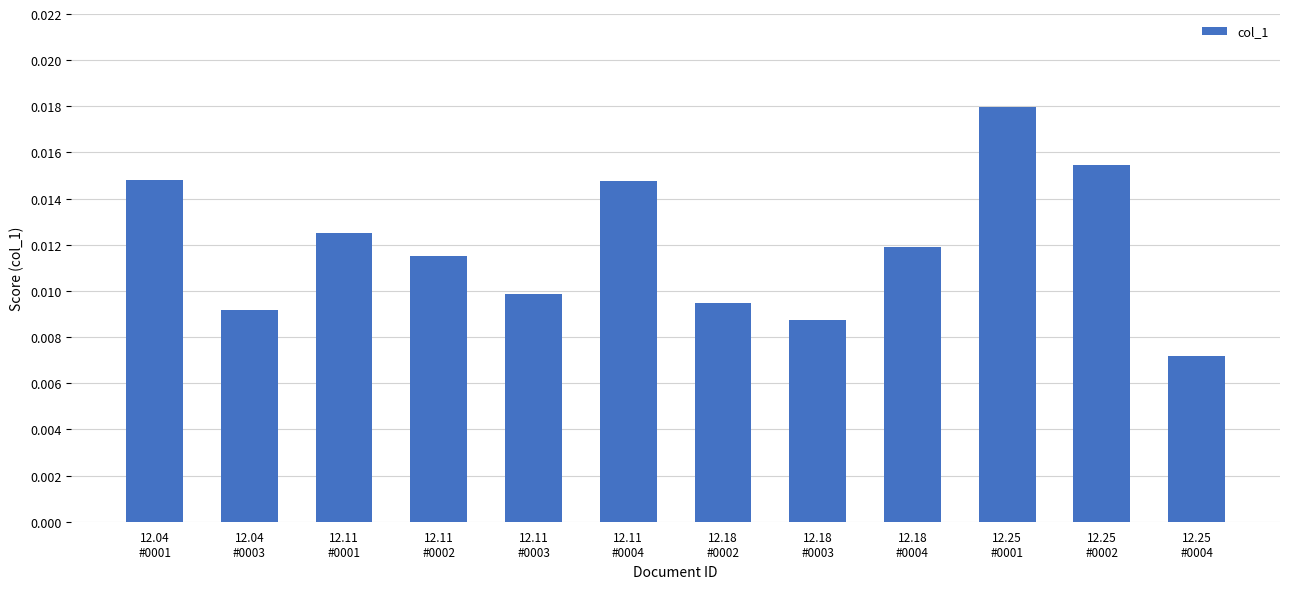

Between 12.04
#0001 and 12.18
#0002, which is larger?

12.04
#0001